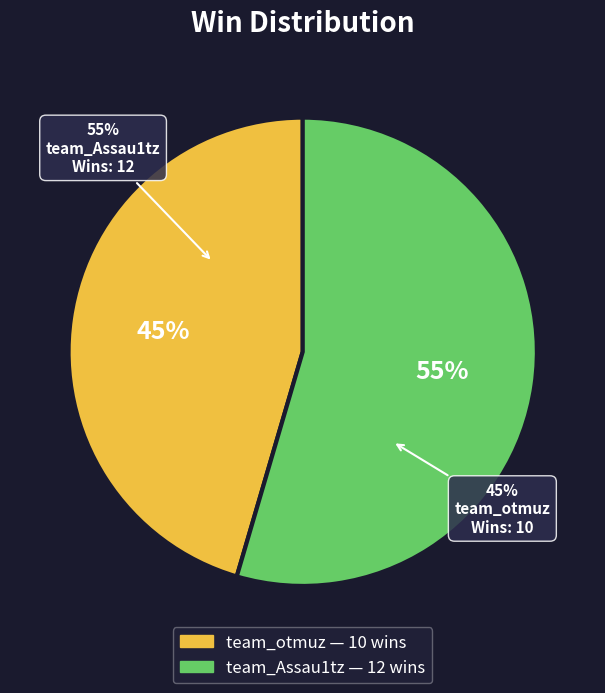

What is the majority slice?

team_Assau1tz